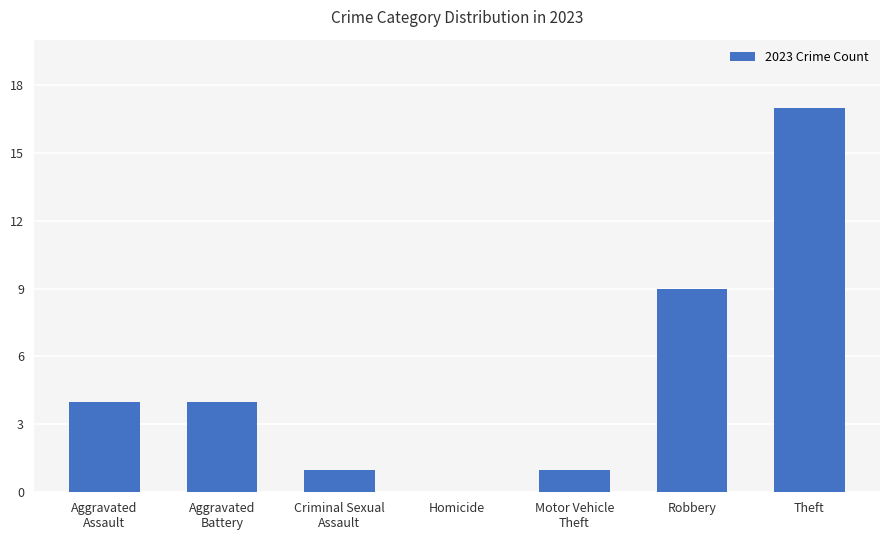

What value does the data have at Robbery, to the nearest 5?

10